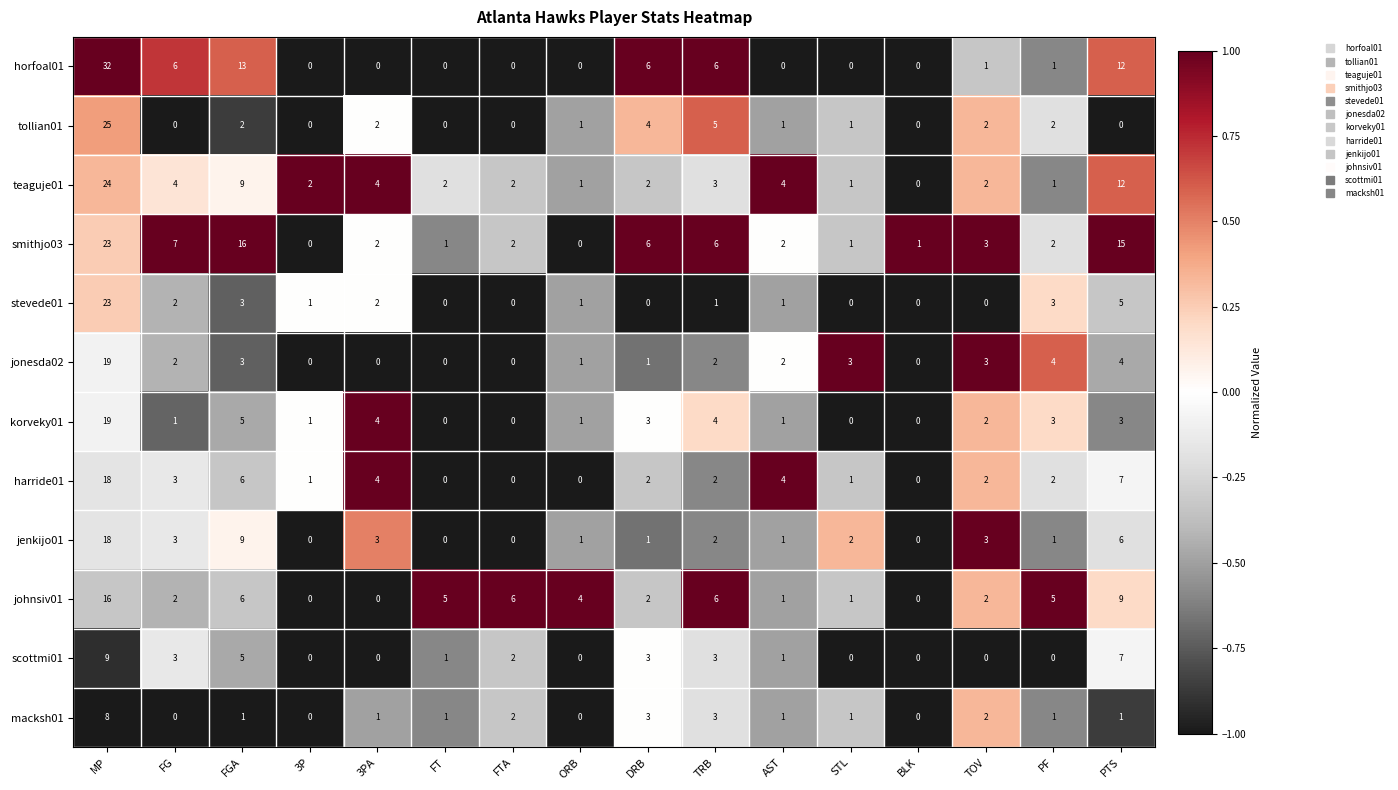

What is the total value across all series at 3PA?

22